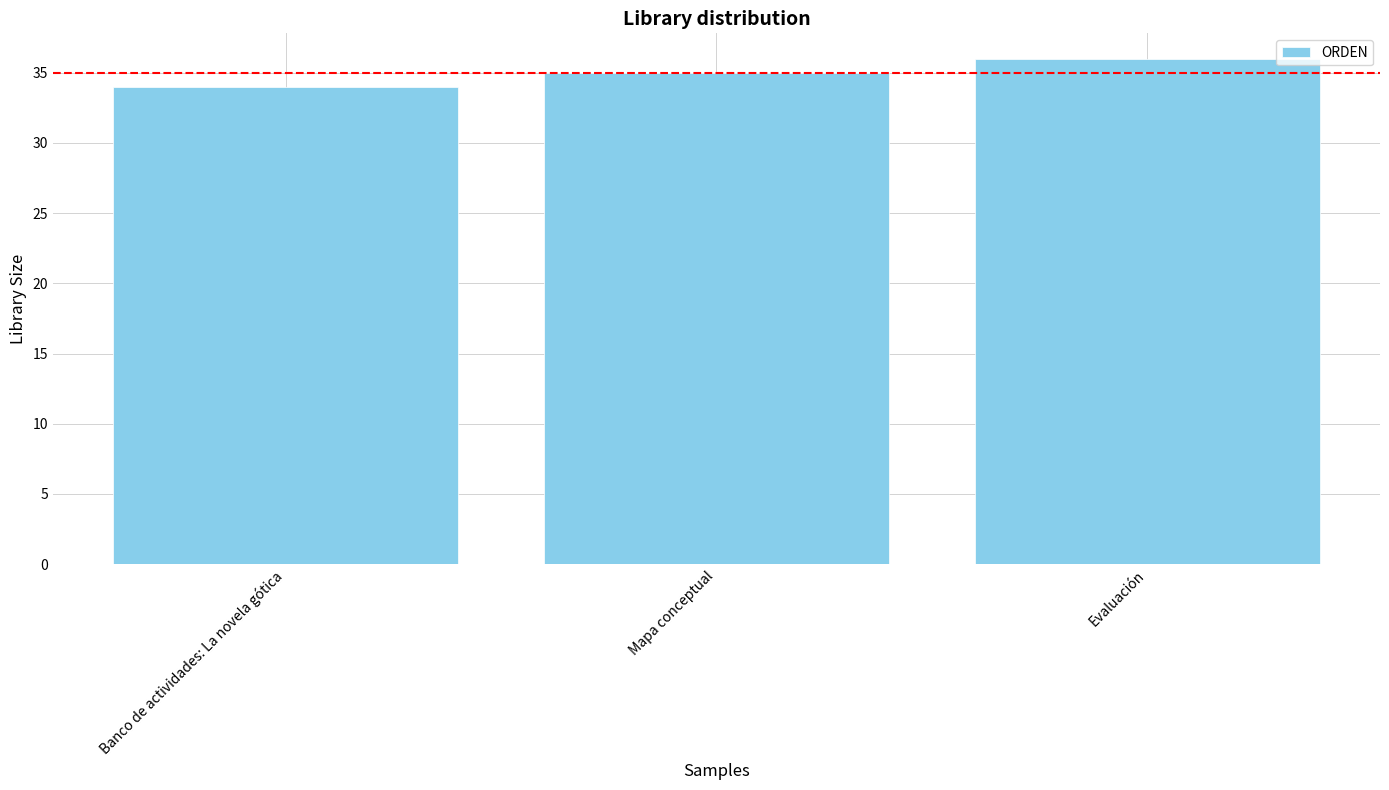

Does the chart contain any negative values?

No